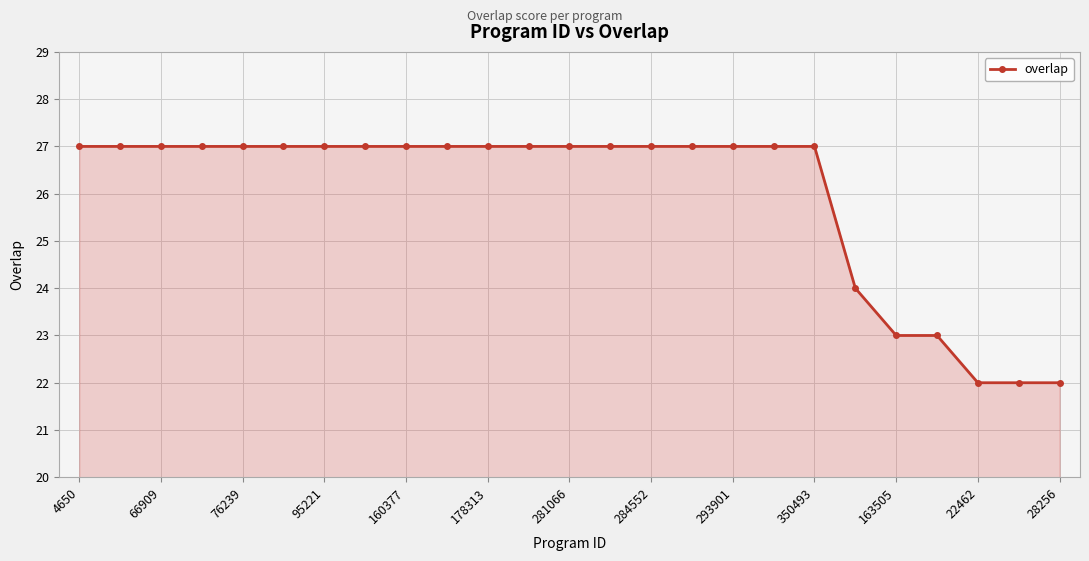

What is the maximum value shown in the chart?

27